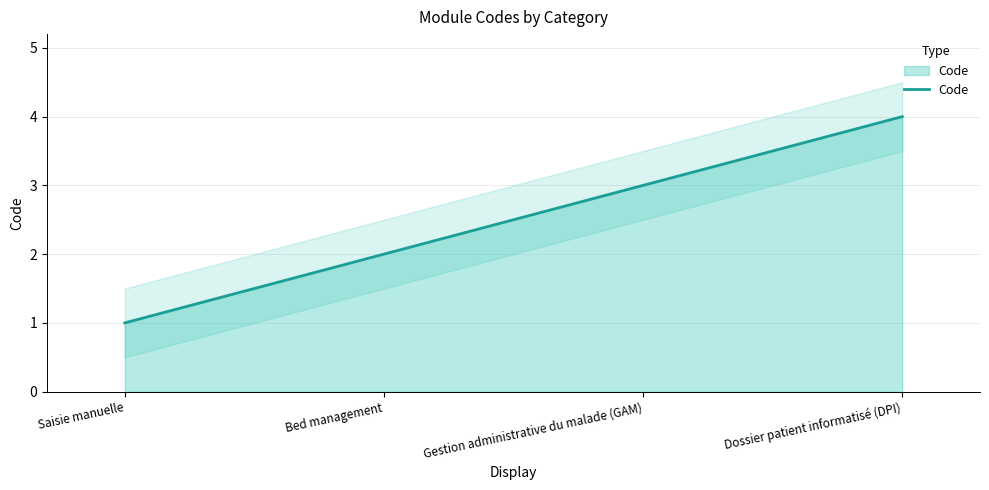

What is the sum of the values at Saisie manuelle and Bed management?

3